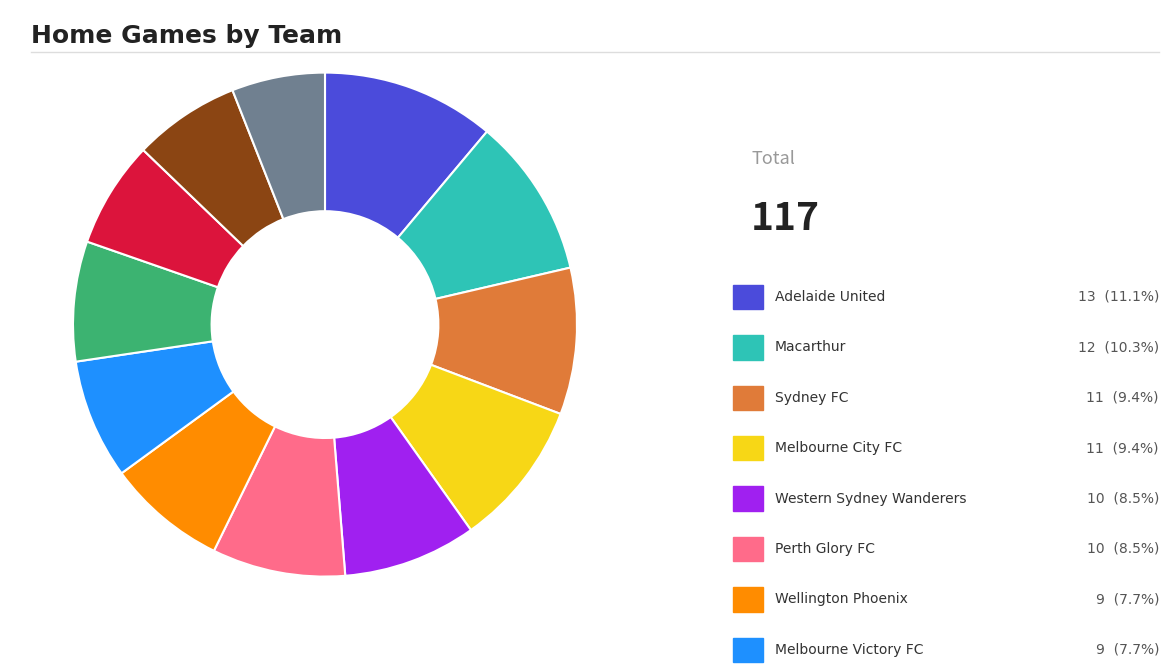

Is there a majority slice in this chart?

No